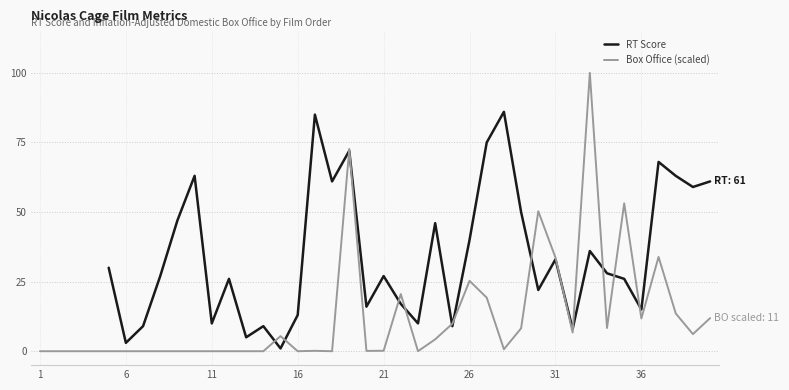

Which series has the largest range (max minus min)?

Box Office (scaled)